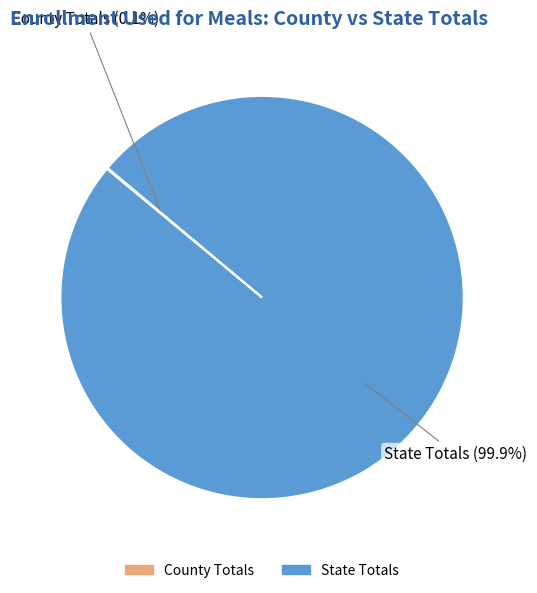

Which slice is the largest?

State Totals